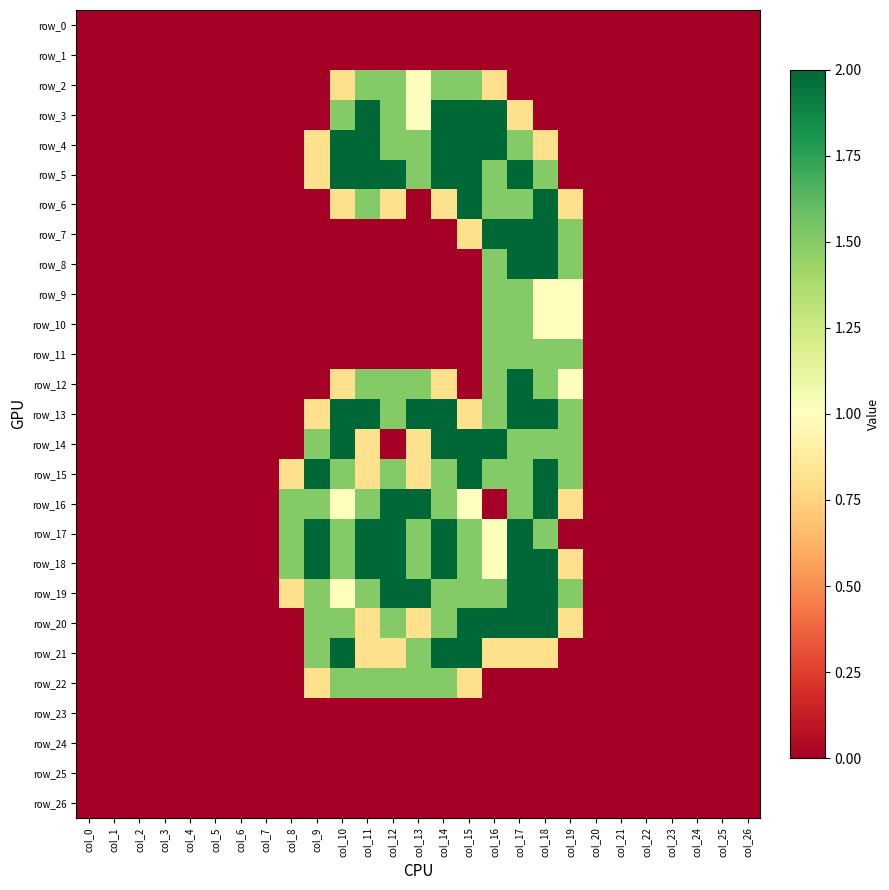

Rank the categories by row_3 value from highest to lowest.

col_11, col_14, col_15, col_16, col_10, col_12, col_13, col_17, col_0, col_1, col_2, col_3, col_4, col_5, col_6, col_7, col_8, col_9, col_18, col_19, col_20, col_21, col_22, col_23, col_24, col_25, col_26